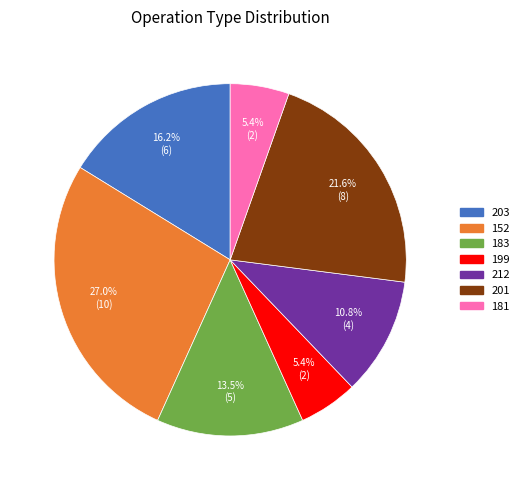

To the nearest percent, what is the average slice percentage?

14%